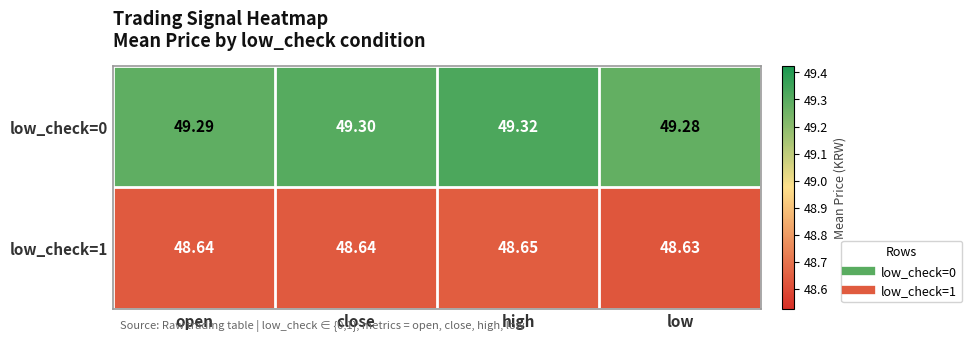

Where is low_check=0 nearest to the value 49?

low